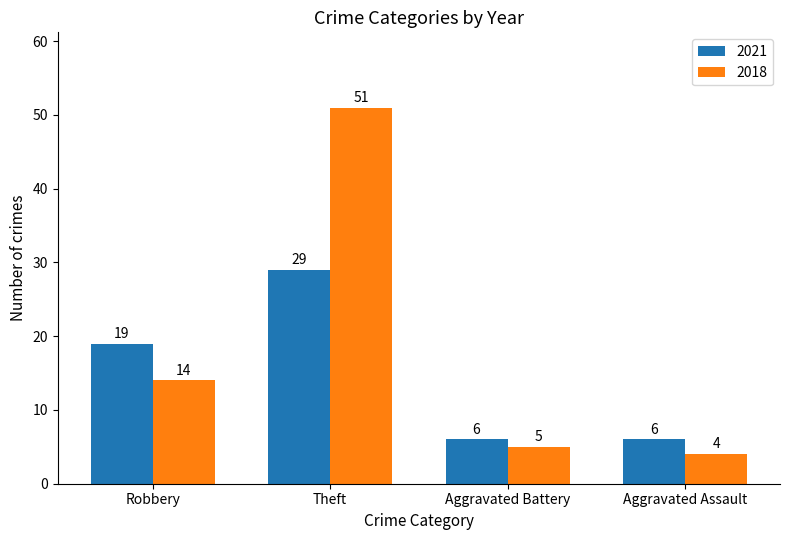

Count the number of categories in the chart.

4